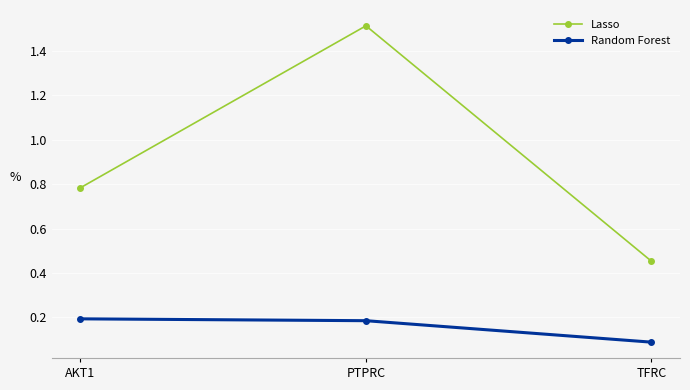

How many lines are shown in the chart?

2